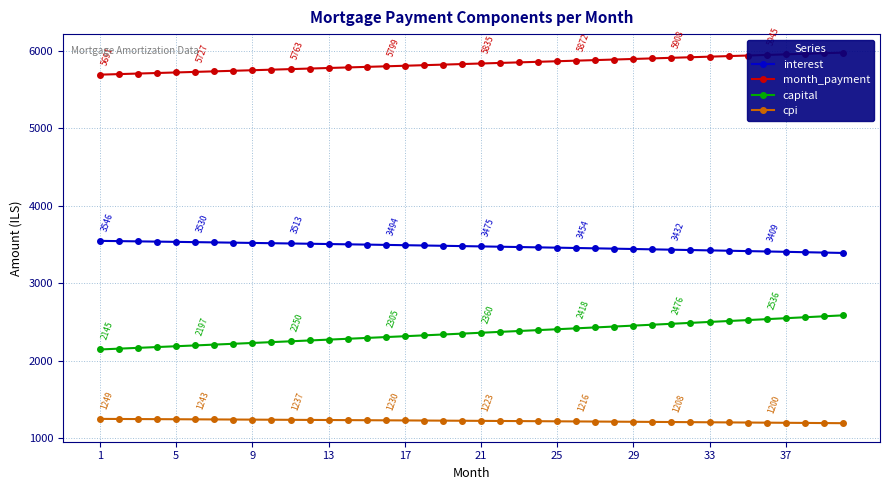

What is the sum of all interest values?

138947.3